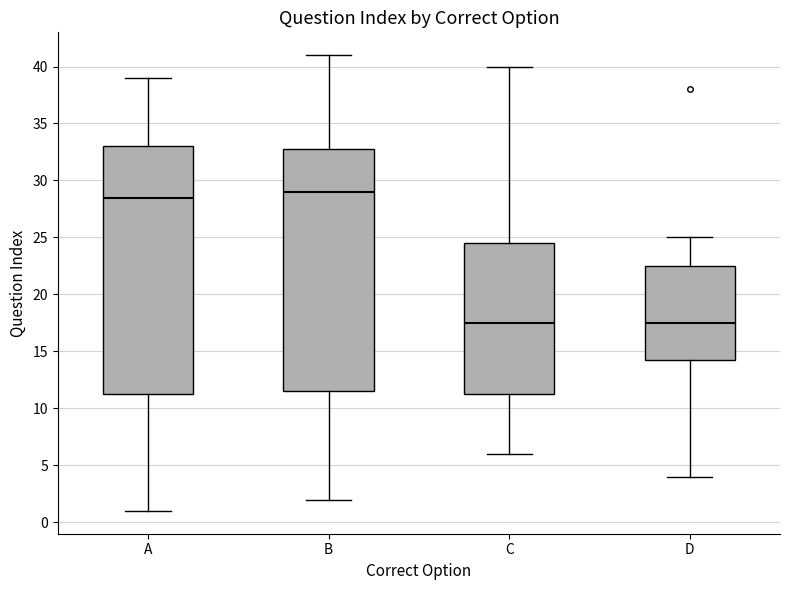

Which box's median line is the highest?

B